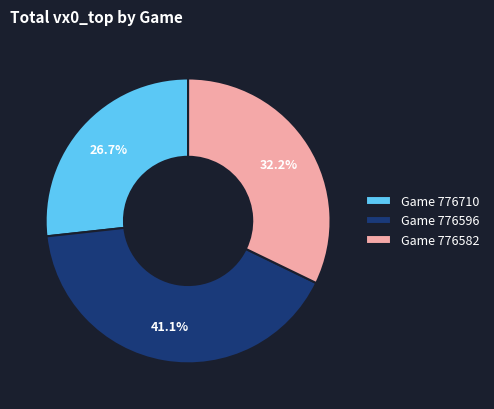

To the nearest percent, what is the average slice percentage?

33%